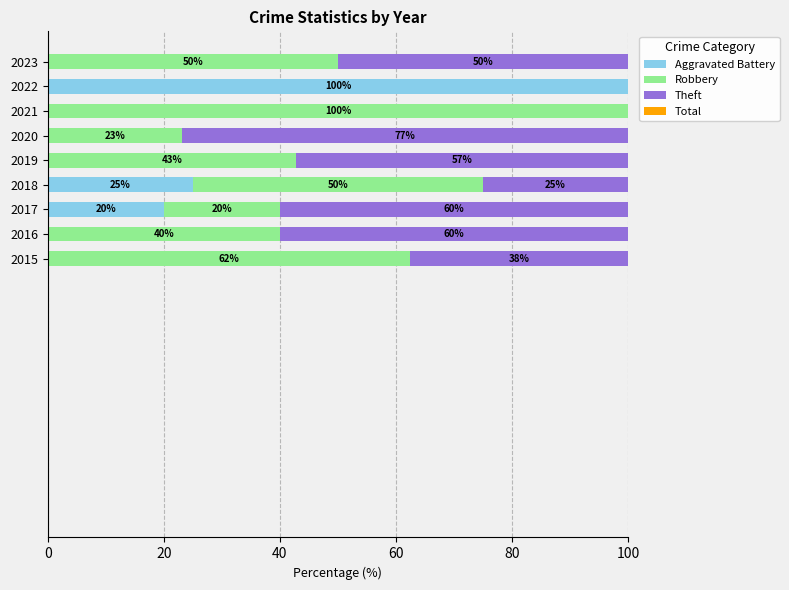

At which label does Aggravated Battery reach its peak?

2022